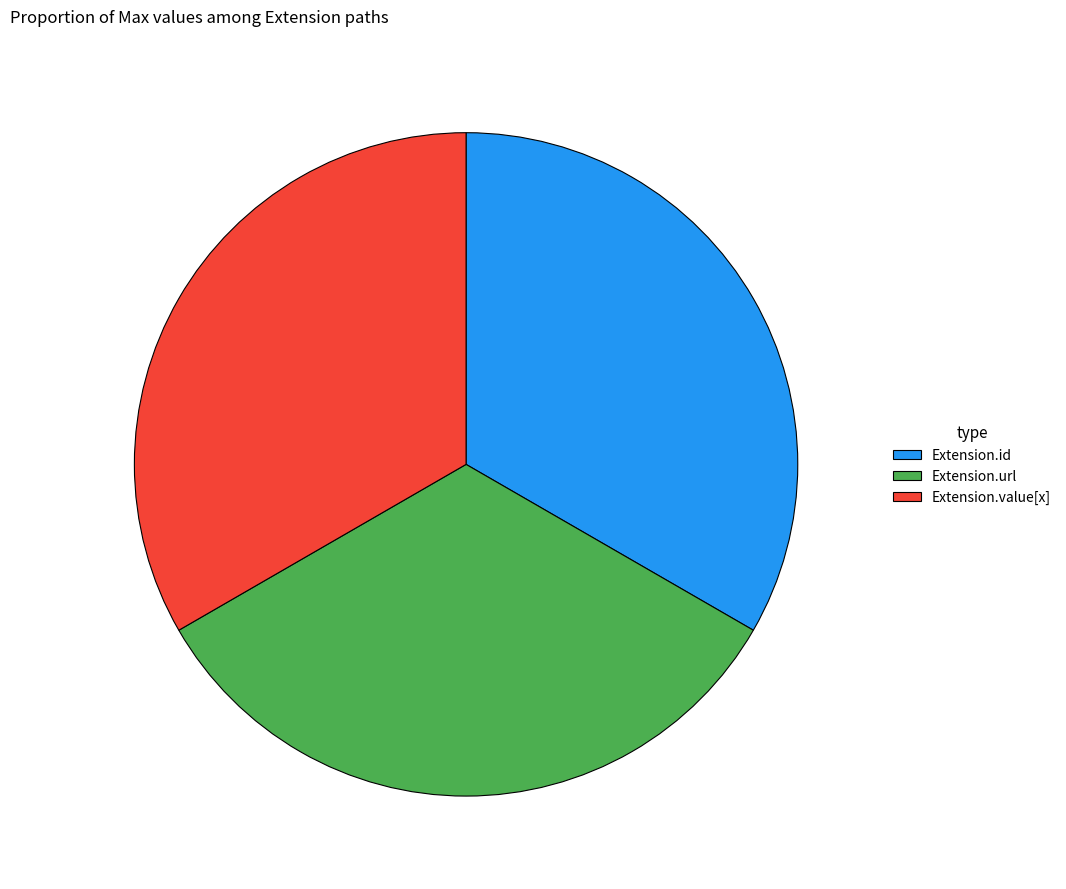

What is the ratio of the value at Extension.value[x] to the value at Extension.id?

1.0